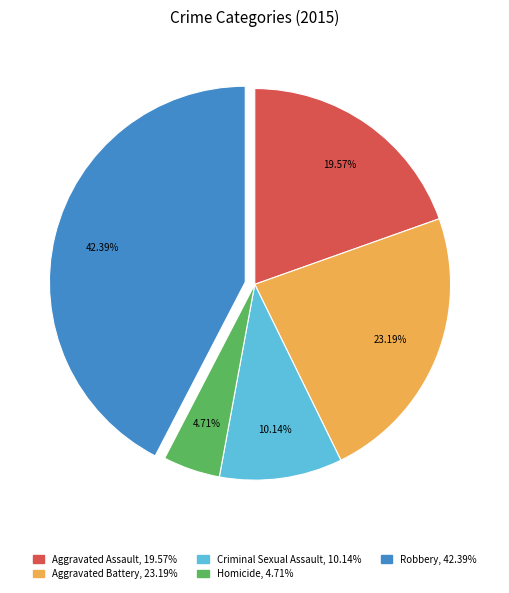

Does Criminal Sexual Assault account for over 50% of the chart?

No